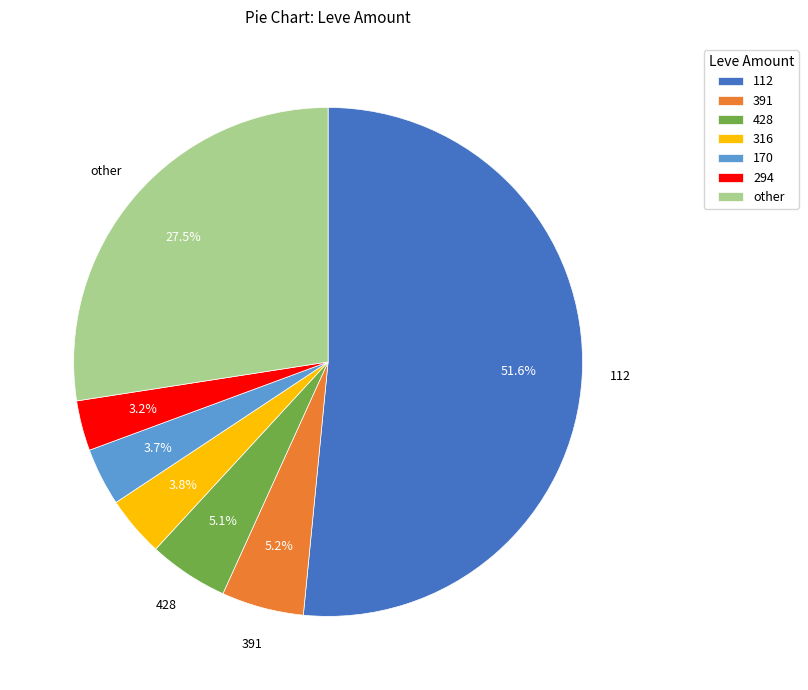

Between other and 316, which is larger?

other